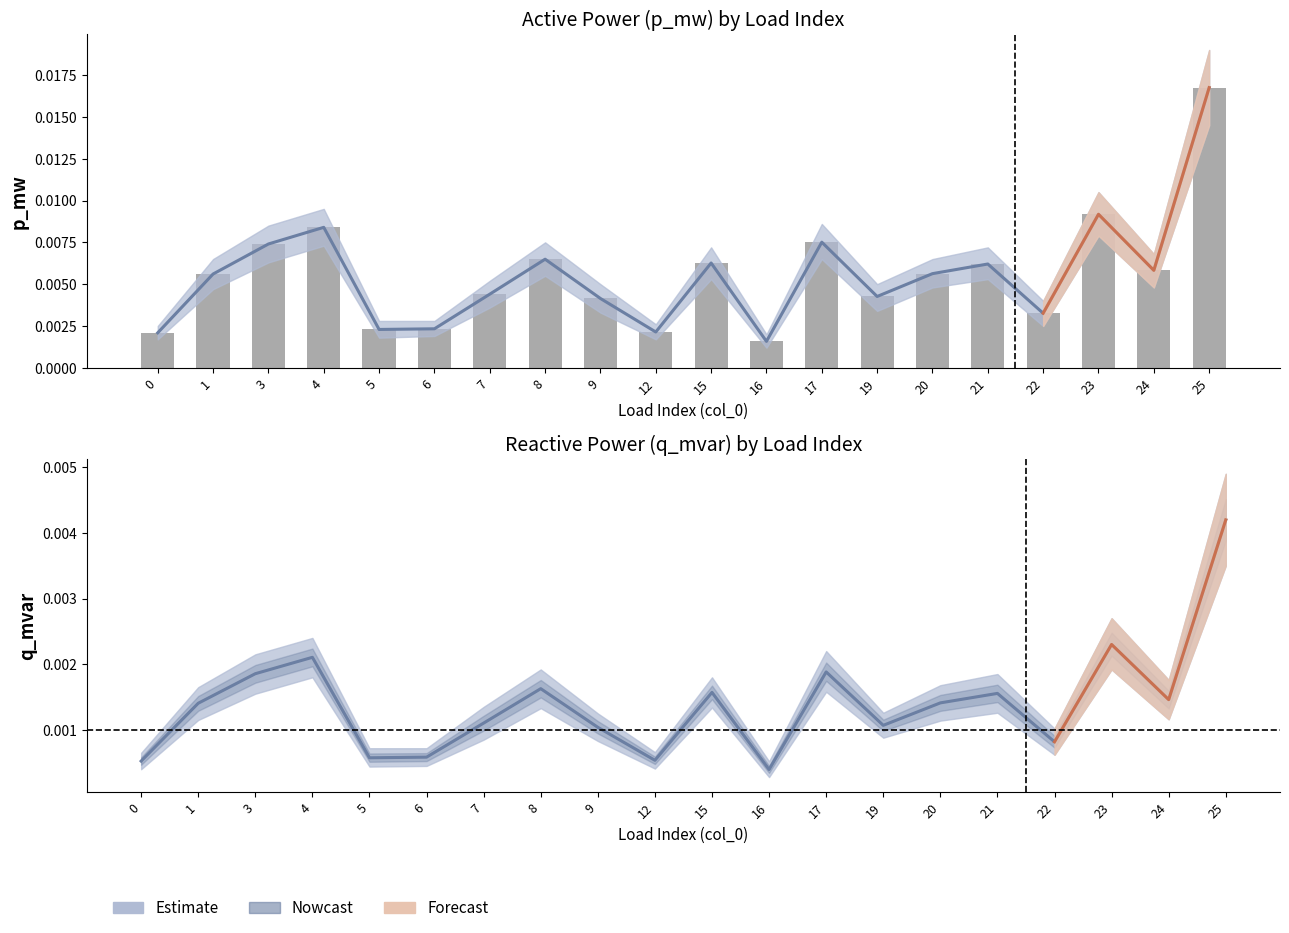

At 1, list the series in order from largest to smallest.

p_mw, p_mw bars, q_mvar